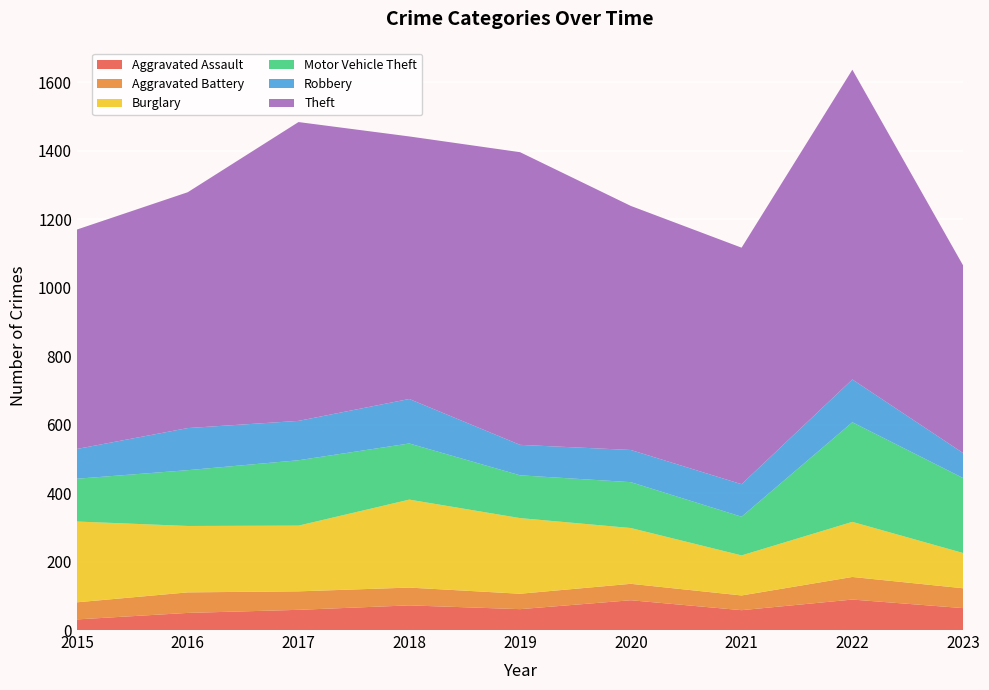

Reading left to right, extract all data points from this chart.

Aggravated Assault: 2015=31	2016=50	2017=59	2018=72	2019=61	2020=87	2021=58	2022=89	2023=64
Aggravated Battery: 2015=50	2016=60	2017=54	2018=52	2019=45	2020=48	2021=43	2022=66	2023=58
Burglary: 2015=236	2016=194	2017=192	2018=257	2019=221	2020=163	2021=117	2022=161	2023=103
Motor Vehicle Theft: 2015=125	2016=163	2017=191	2018=164	2019=125	2020=134	2021=113	2022=291	2023=219
Robbery: 2015=87	2016=123	2017=115	2018=130	2019=89	2020=94	2021=95	2022=125	2023=73
Theft: 2015=641	2016=689	2017=873	2018=767	2019=855	2020=713	2021=691	2022=905	2023=548